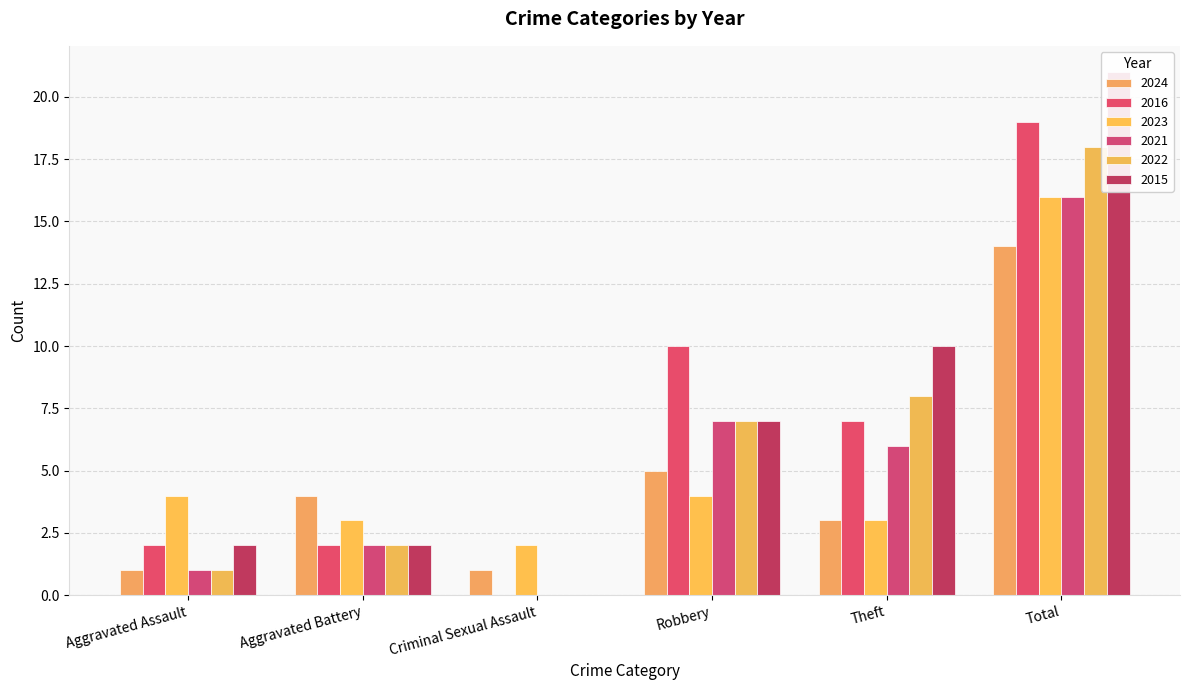

Reading right to left, extract all data points from this chart.

2024: Total=14	Theft=3	Robbery=5	Criminal Sexual Assault=1	Aggravated Battery=4	Aggravated Assault=1
2016: Total=19	Theft=7	Robbery=10	Criminal Sexual Assault=0	Aggravated Battery=2	Aggravated Assault=2
2023: Total=16	Theft=3	Robbery=4	Criminal Sexual Assault=2	Aggravated Battery=3	Aggravated Assault=4
2021: Total=16	Theft=6	Robbery=7	Criminal Sexual Assault=0	Aggravated Battery=2	Aggravated Assault=1
2022: Total=18	Theft=8	Robbery=7	Criminal Sexual Assault=0	Aggravated Battery=2	Aggravated Assault=1
2015: Total=21	Theft=10	Robbery=7	Criminal Sexual Assault=0	Aggravated Battery=2	Aggravated Assault=2